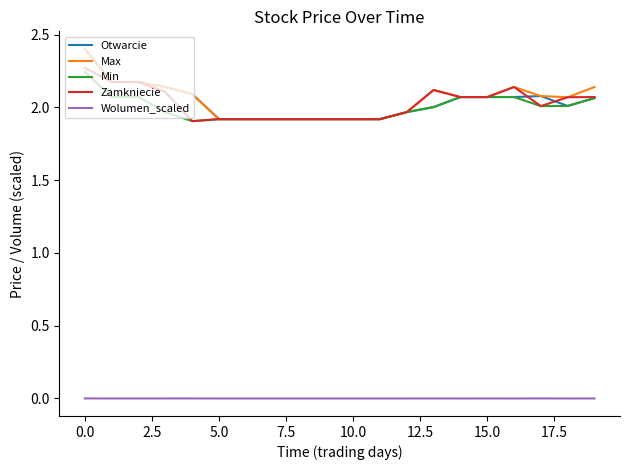

True or false: Wolumen_scaled and Otwarcie intersect in this chart.

False